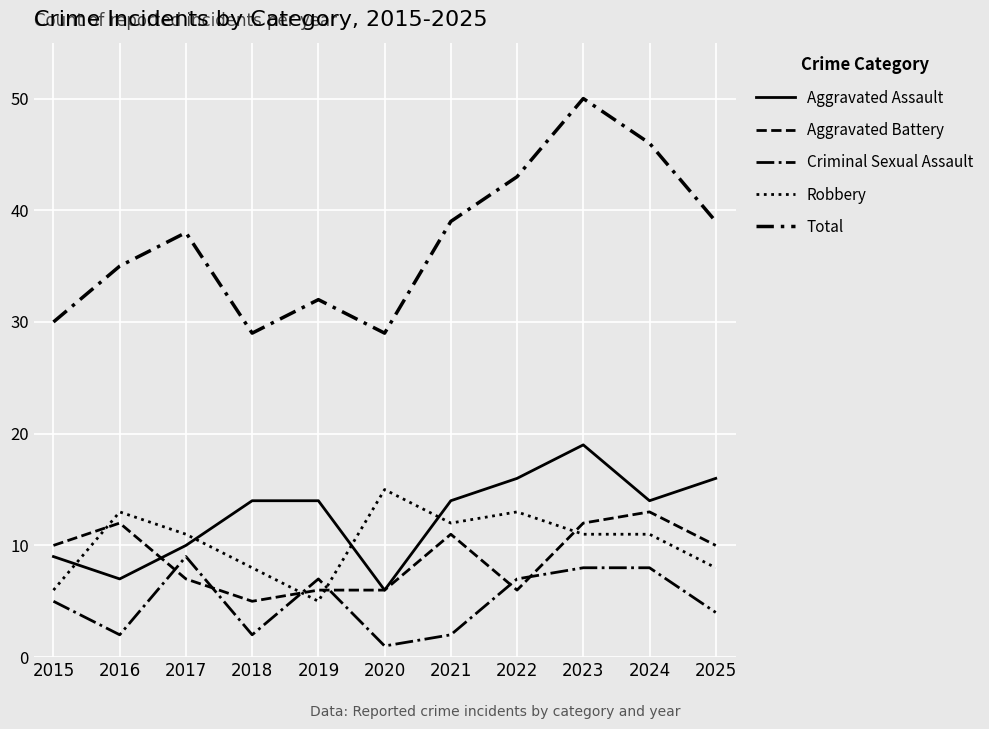

How many lines are shown in the chart?

5